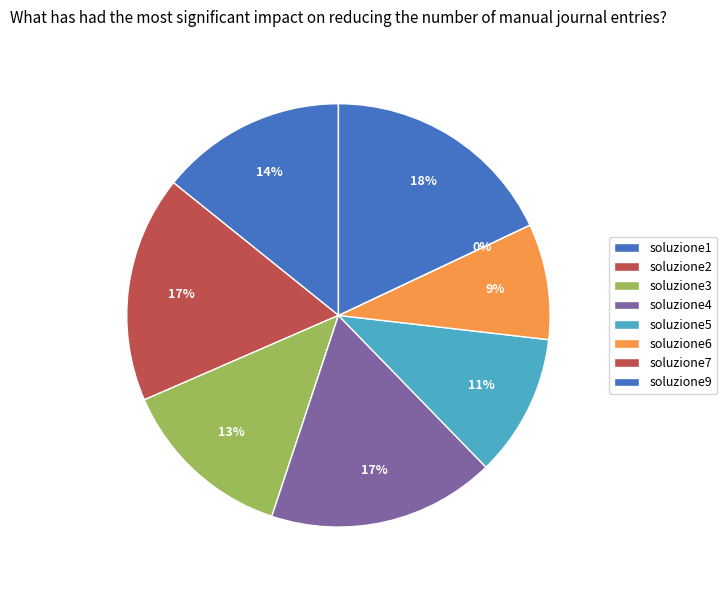

To the nearest percent, what is the average slice percentage?

12%